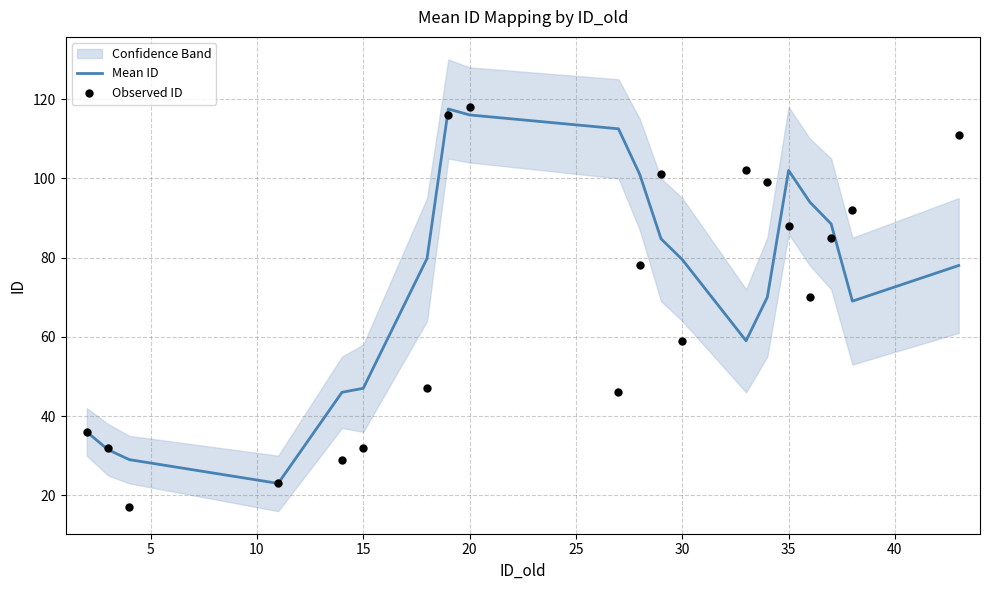

What is the maximum value for Mean ID?

117.5